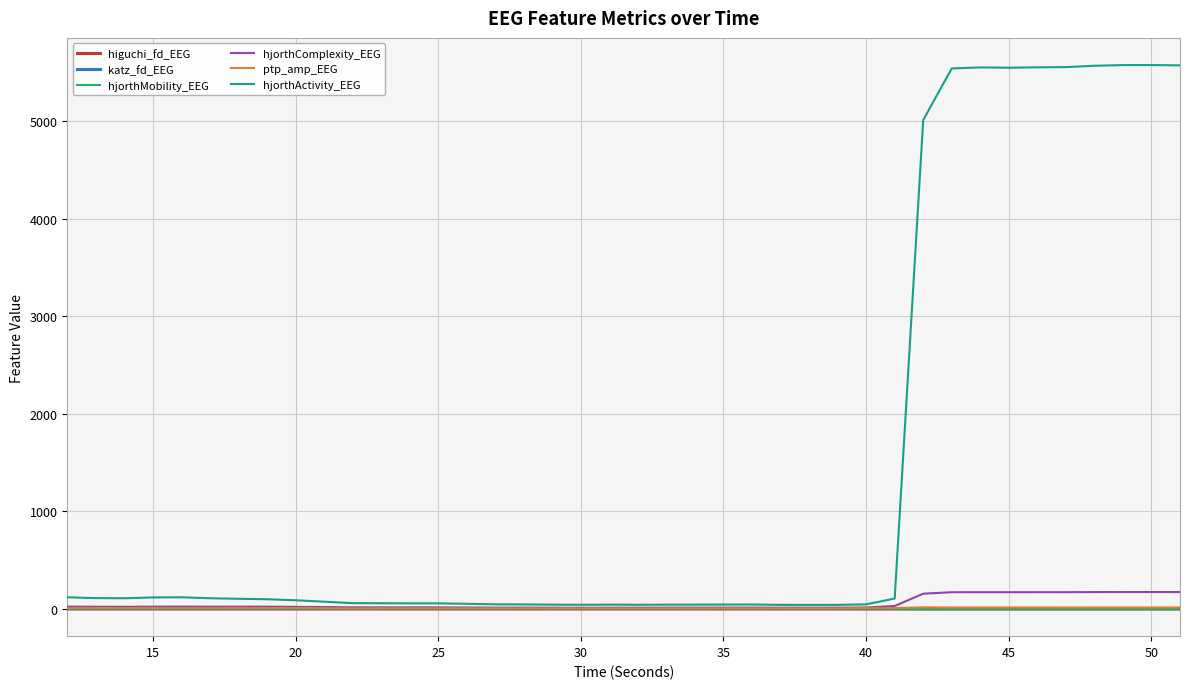

In ptp_amp_EEG, how many points are higher than both neighbors (excluding endpoints)?

8